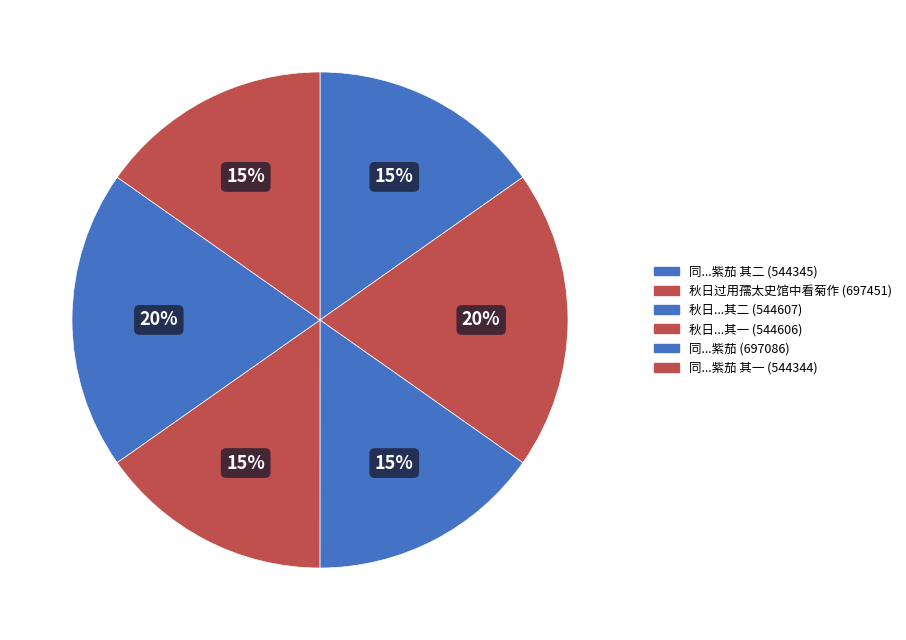

Which category has the smallest portion of the pie?

同王行父管建初汪公干谢彦云集区太史馆即景分赋余得盆中紫茄 其一